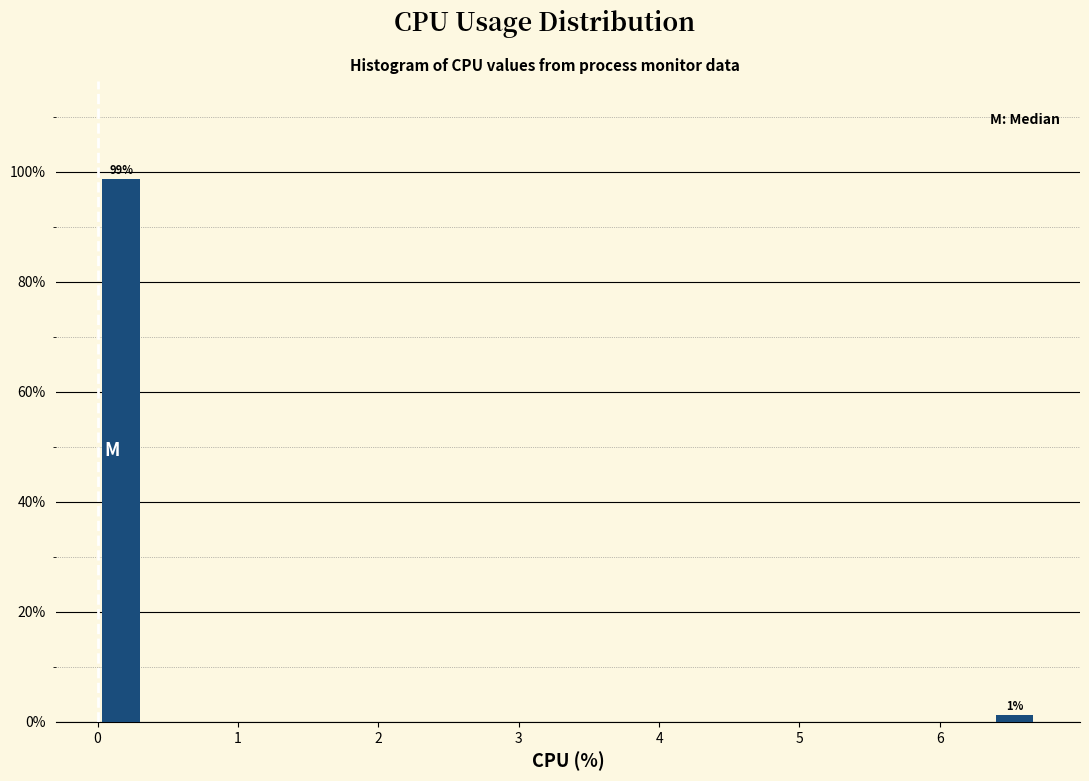

Read against the x-axis, roughly where is the centre of the tallest bar?

0.2